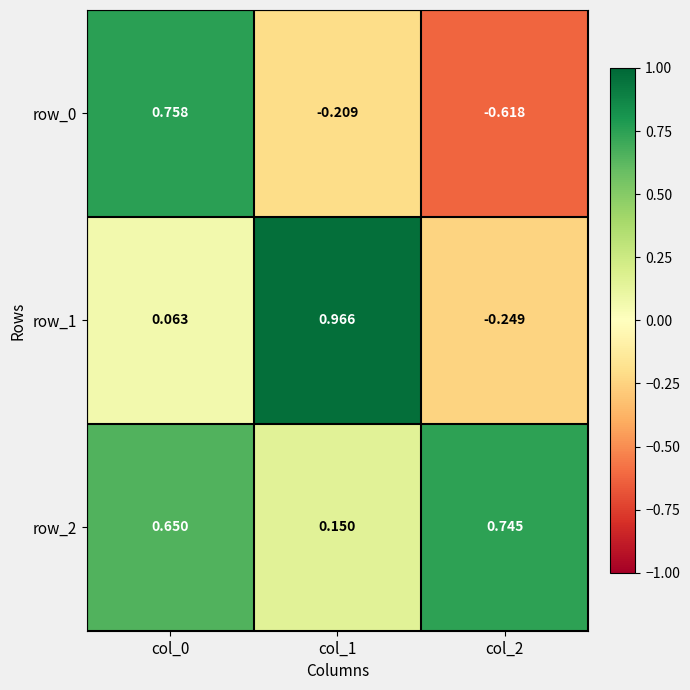

How many positive values does the row_0 series have?

1